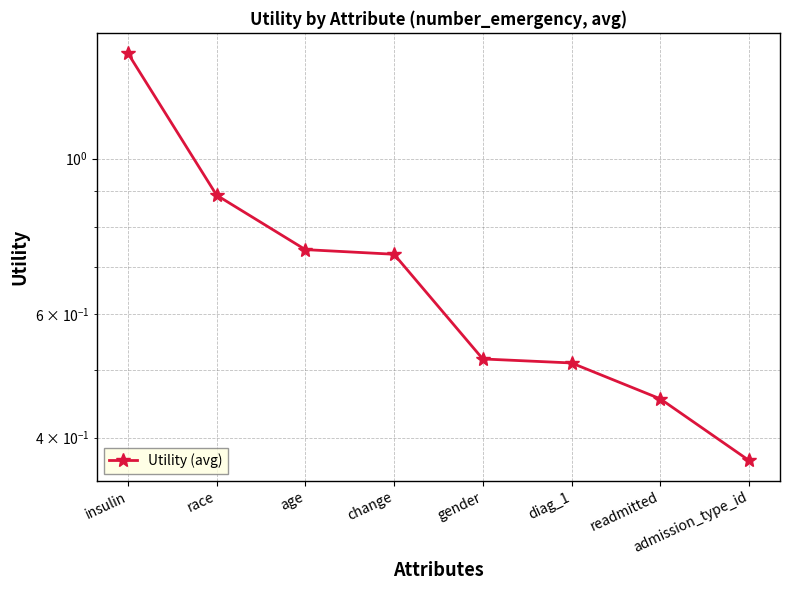

Does the chart have visible grid lines?

Yes